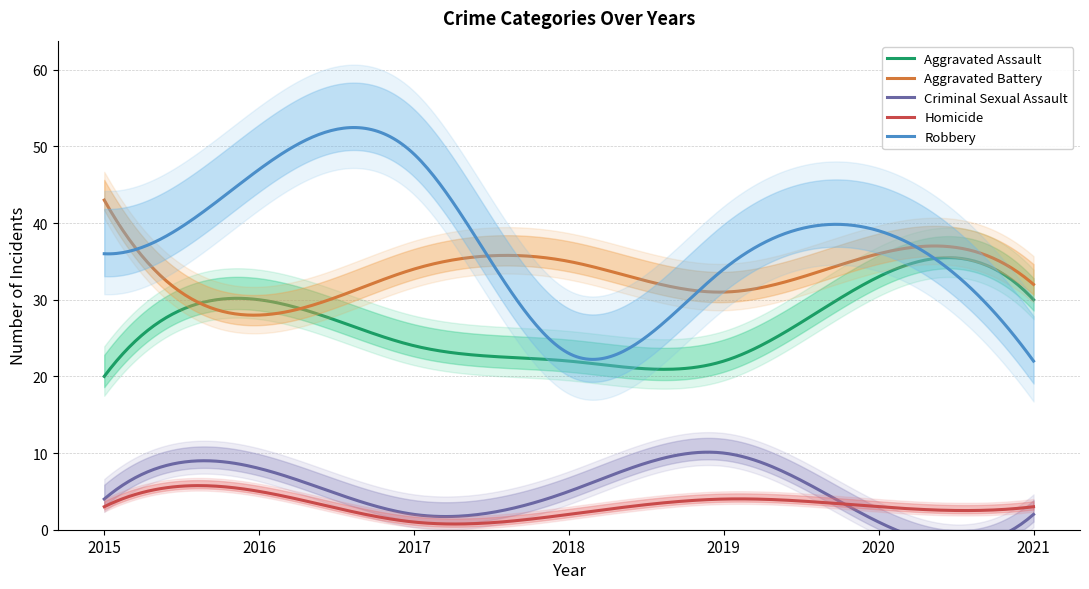

Reading left to right, transcribe all the data shown in this chart.

Aggravated Assault: 20	30	24	22	22	33	30
Aggravated Battery: 43	28	34	35	31	36	32
Criminal Sexual Assault: 4	8	2	5	10	1	2
Homicide: 3	5	1	2	4	3	3
Robbery: 36	47	49	23	34	39	22